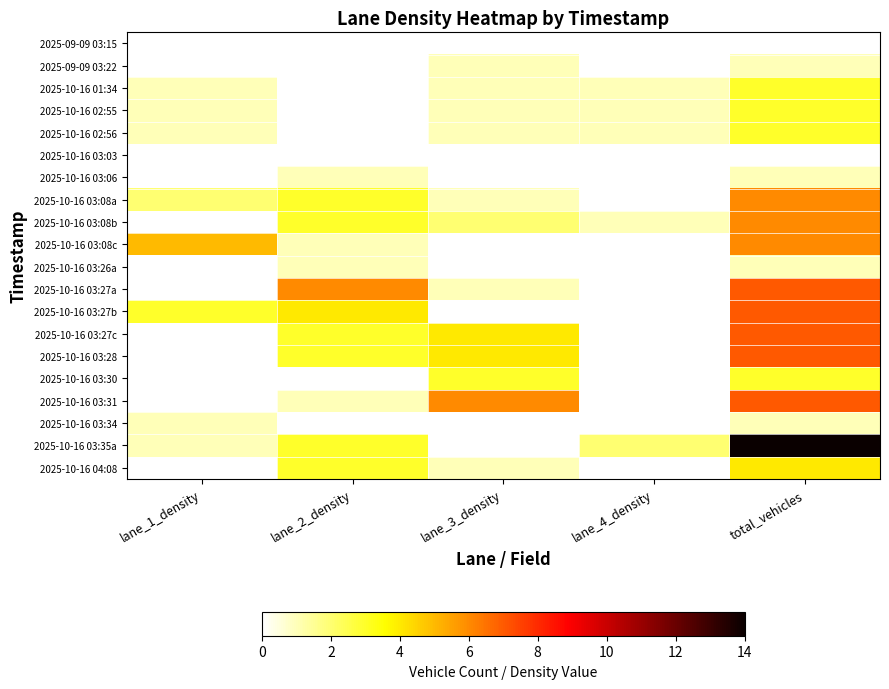

At which category does the chart reach its minimum across all series?

lane_1_density